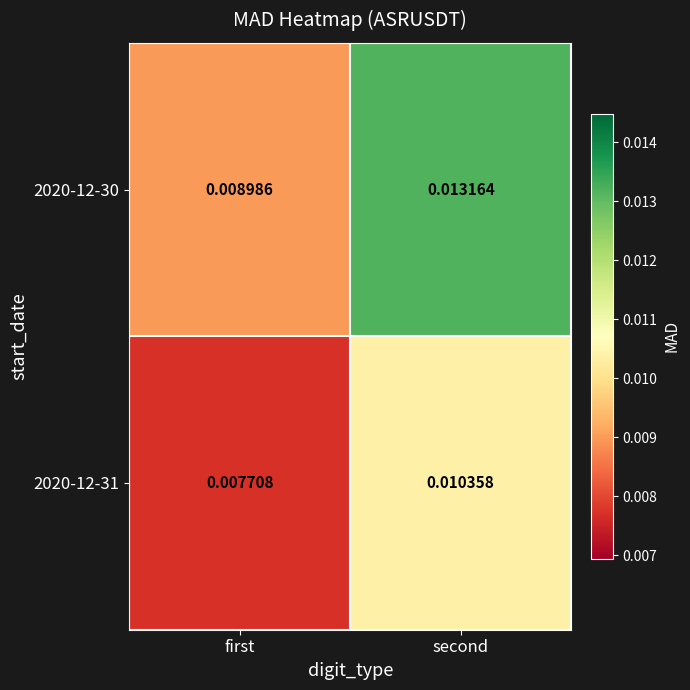

At how many categories does at least one series exceed 0?

2